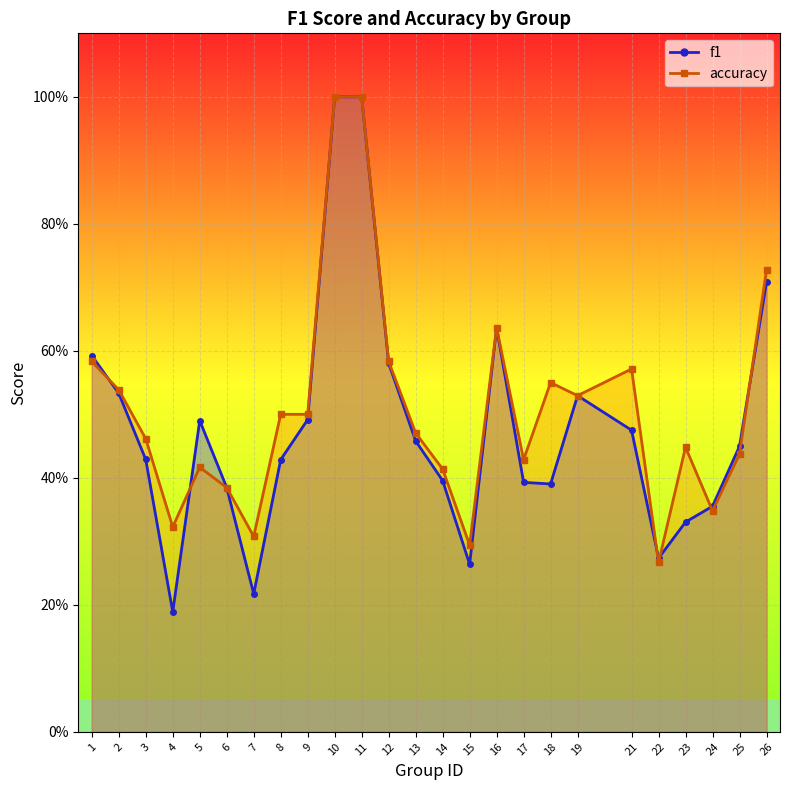

What is the maximum value for accuracy?

1.0